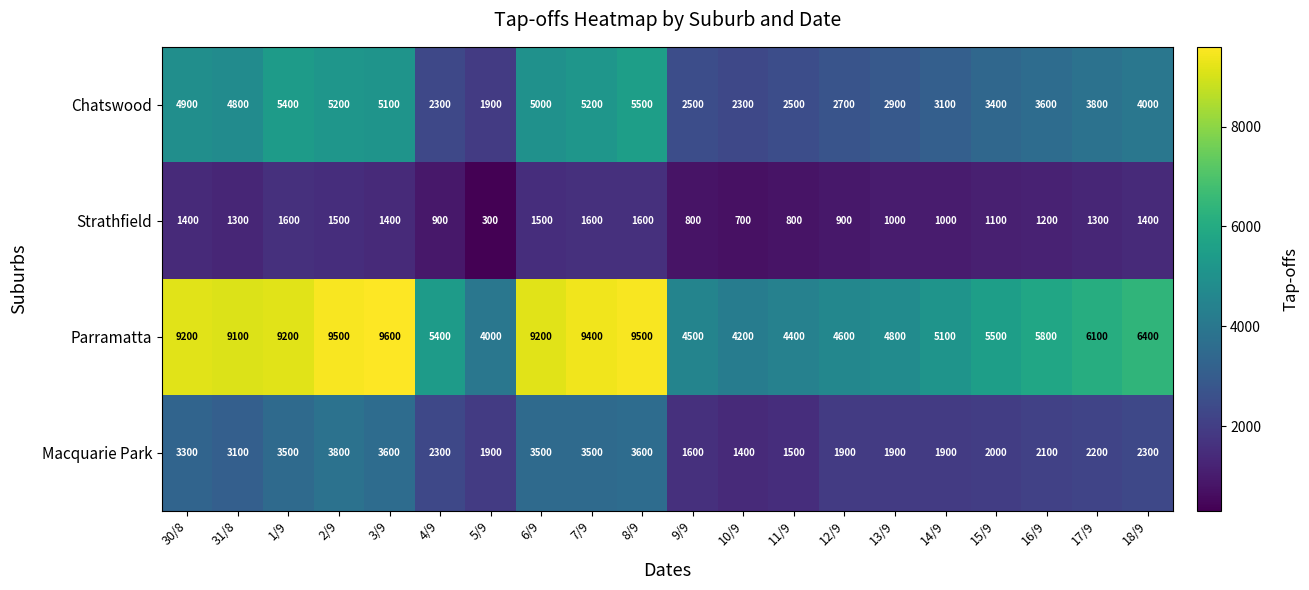

Which series has the largest range (max minus min)?

Parramatta